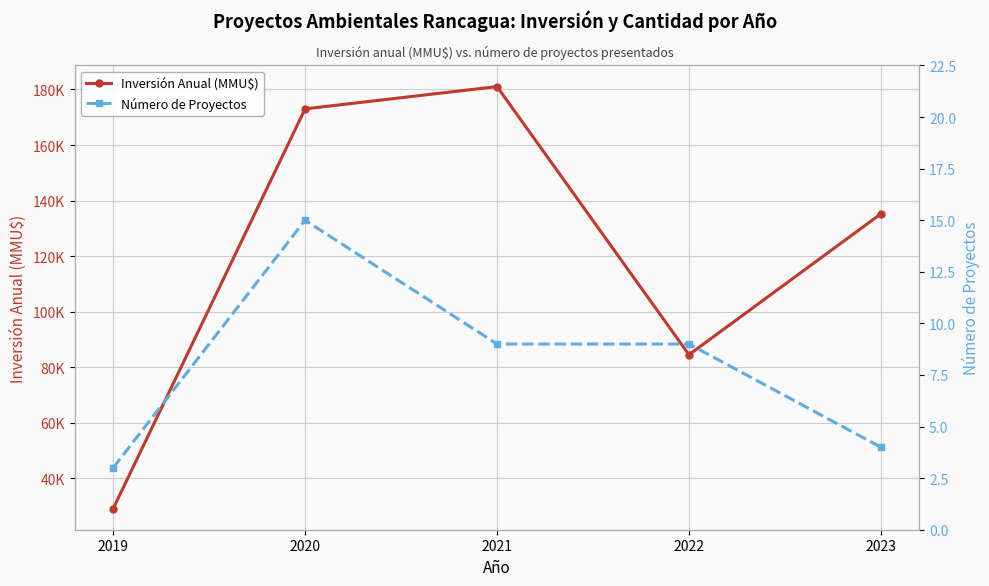

The Número de Proyectos series shows 9 at 2021. True or false?

True